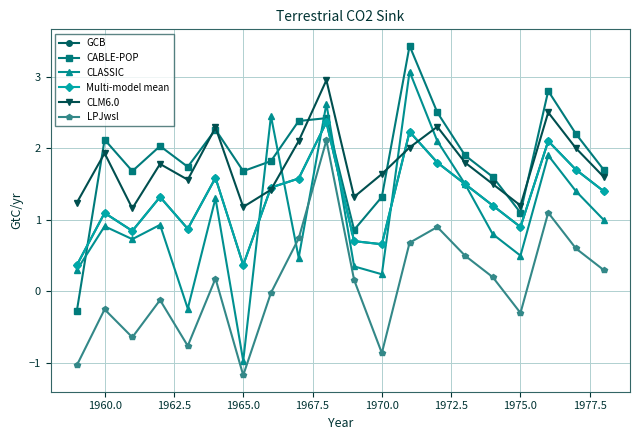

What is the highest value of the Multi-model mean series?

2.4